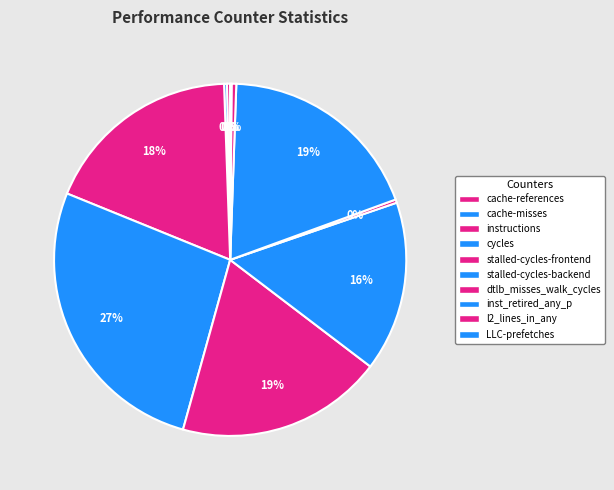

How many segments does this pie chart have?

10